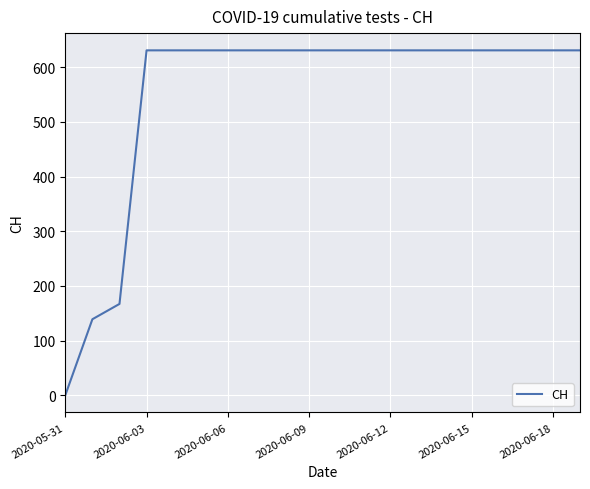

What is the maximum value shown in the chart?

631